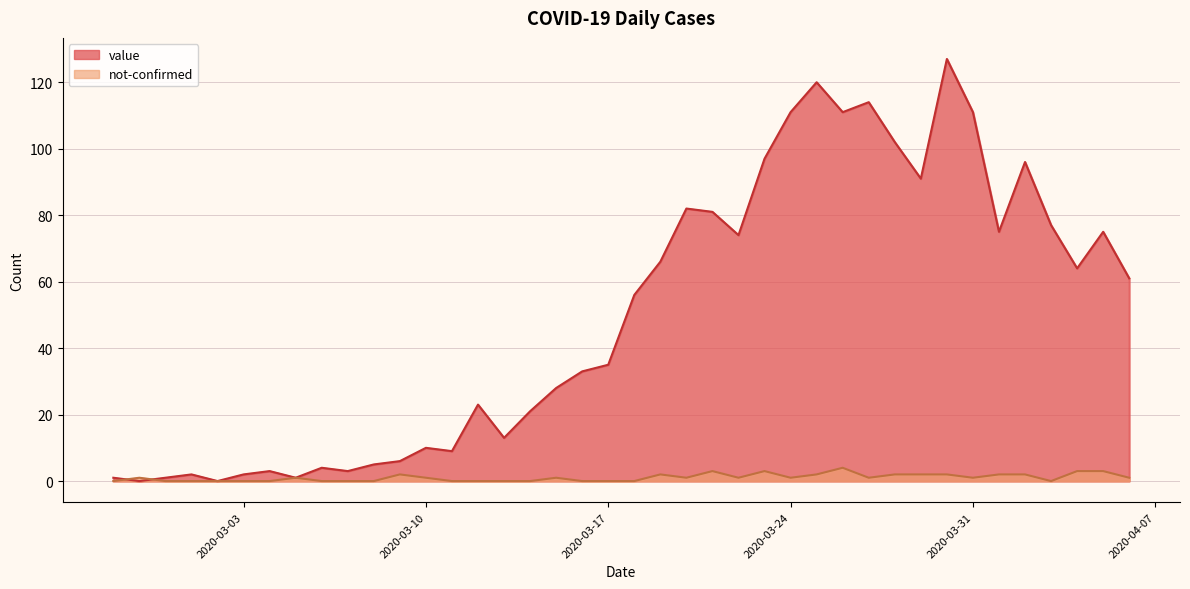

Read the not-confirmed value at 2020-04-06.

1